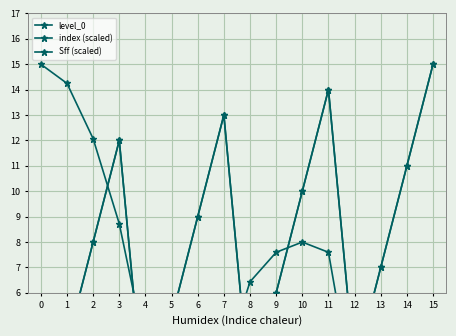

At which category does the chart reach its peak across all series?

15